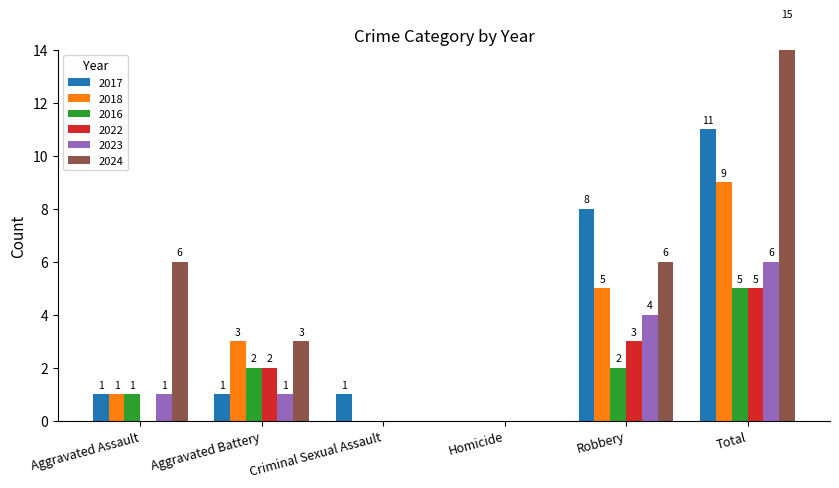

What is the sum of all 2024 values?

30